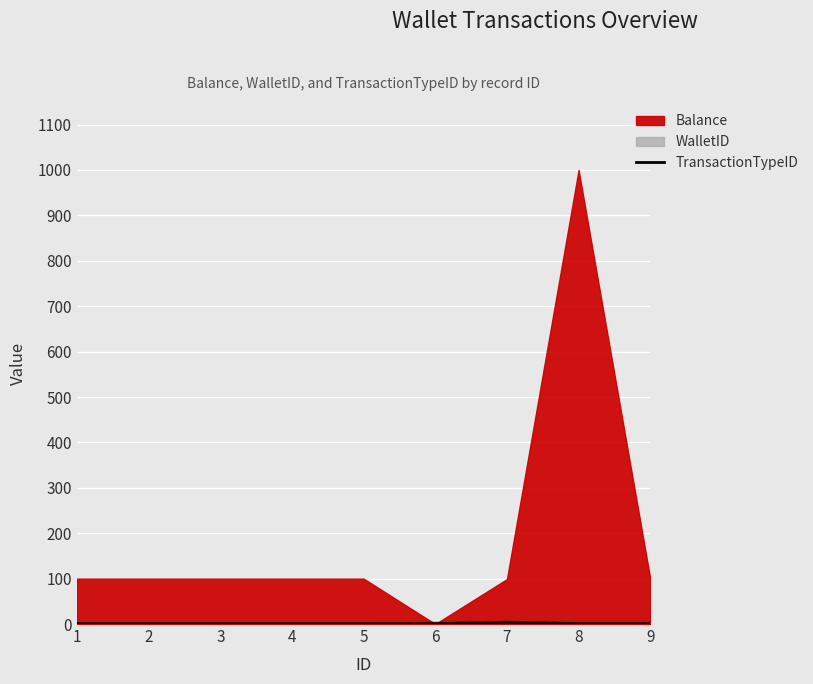

What is the smallest value displayed?

1